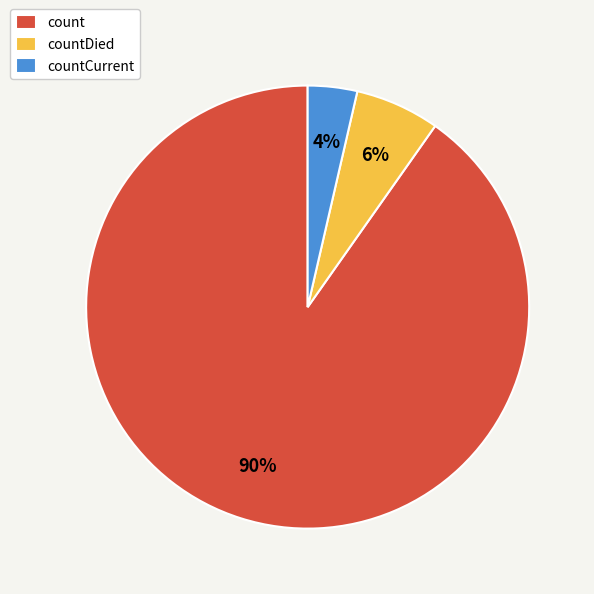

Rank the categories by value from lowest to highest.

countCurrent, countDied, count